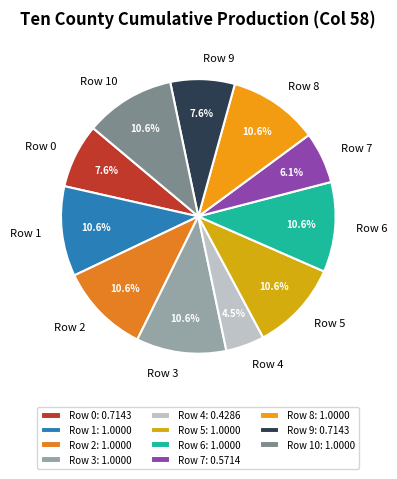

The Row 0 slice represents 8% of the pie. True or false?

True